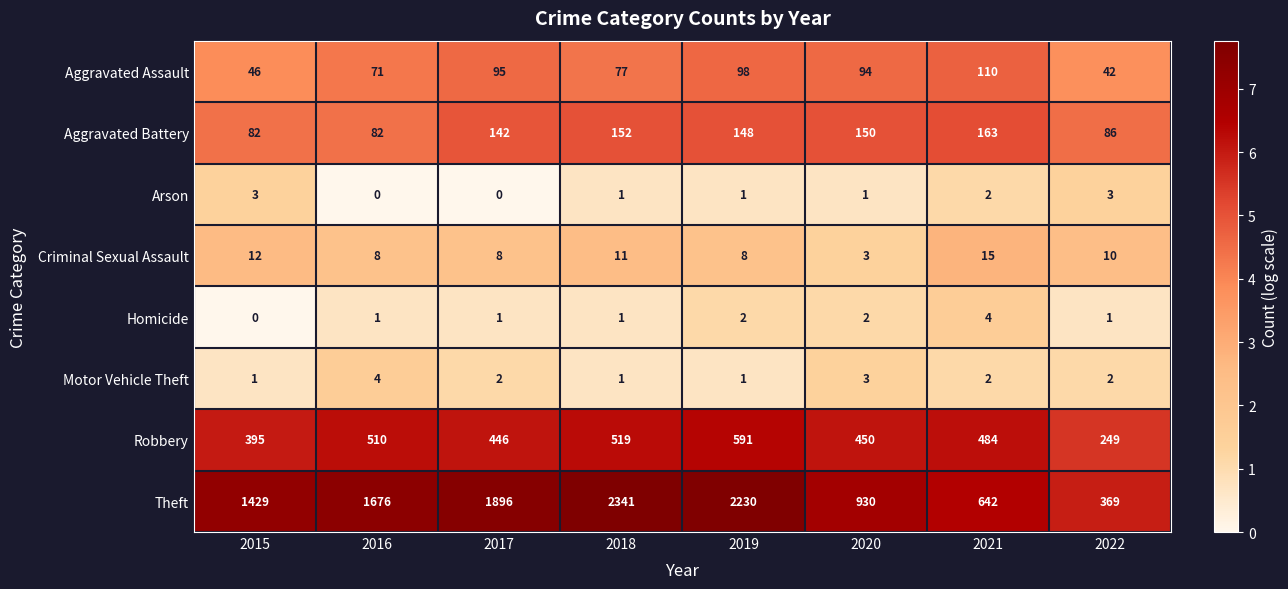

Which series has the widest spread of values?

Theft